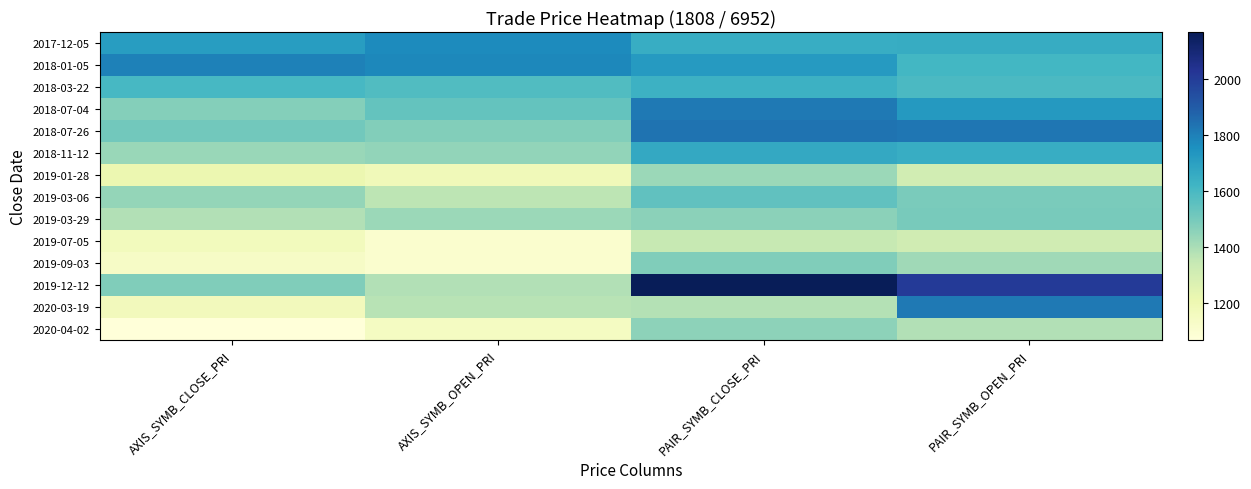

Which series has the largest total across all categories?

2019-12-12